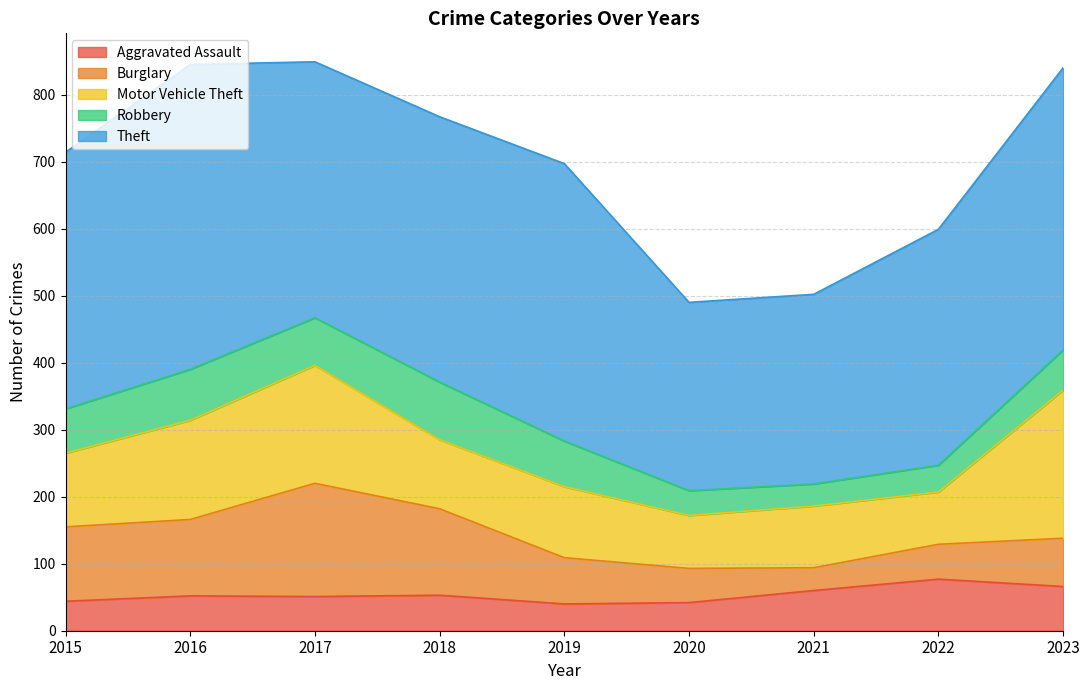

True or false: Robbery and Motor Vehicle Theft intersect in this chart.

False